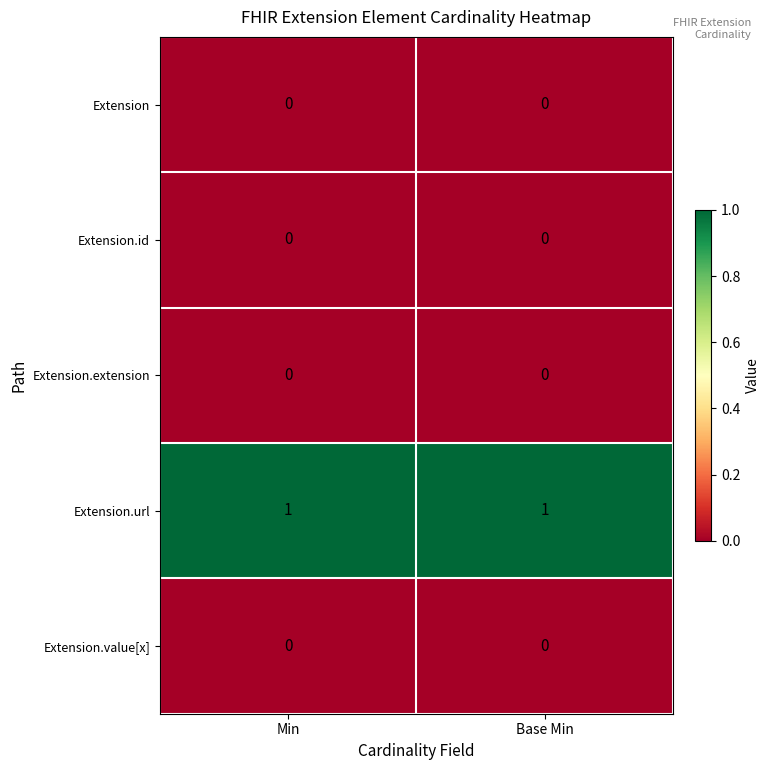

Which series has the largest total across all categories?

Extension.url